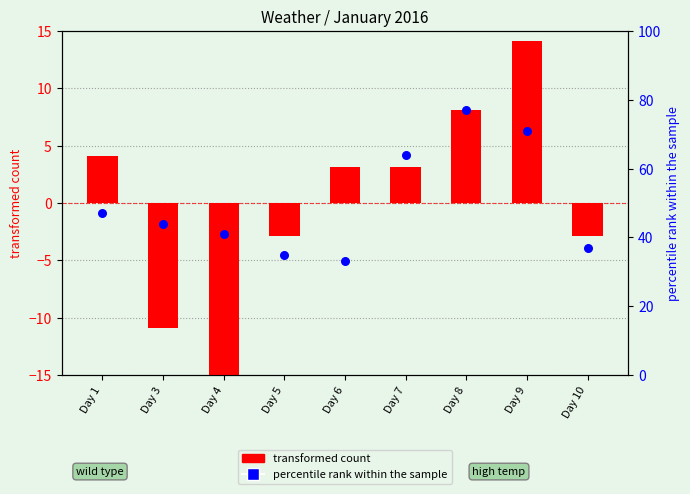

Which series contains the lowest Y value?

transformed count